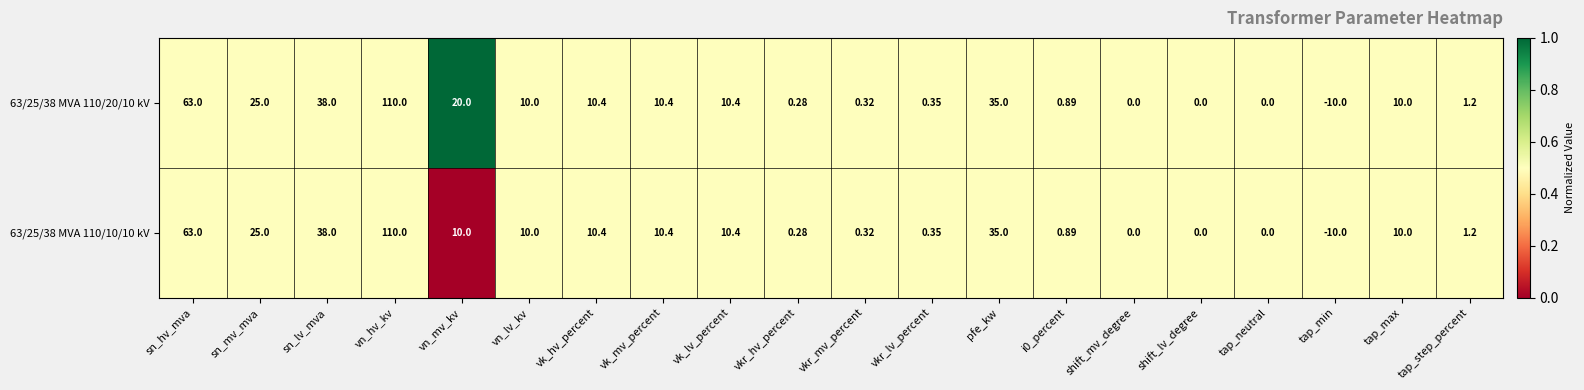

Where is 63/25/38 MVA 110/20/10 kV nearest to the value 50?

sn_lv_mva